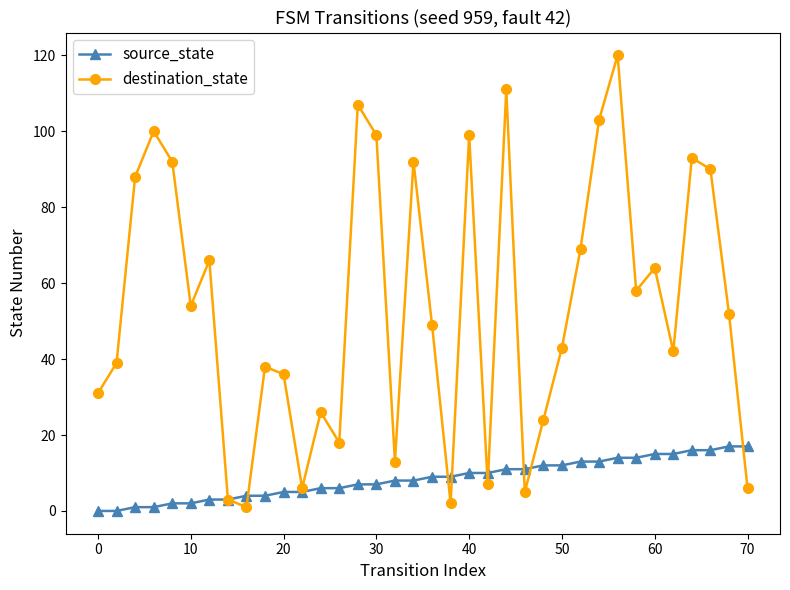

List the series in order of their overall mean, lowest first.

source_state, destination_state